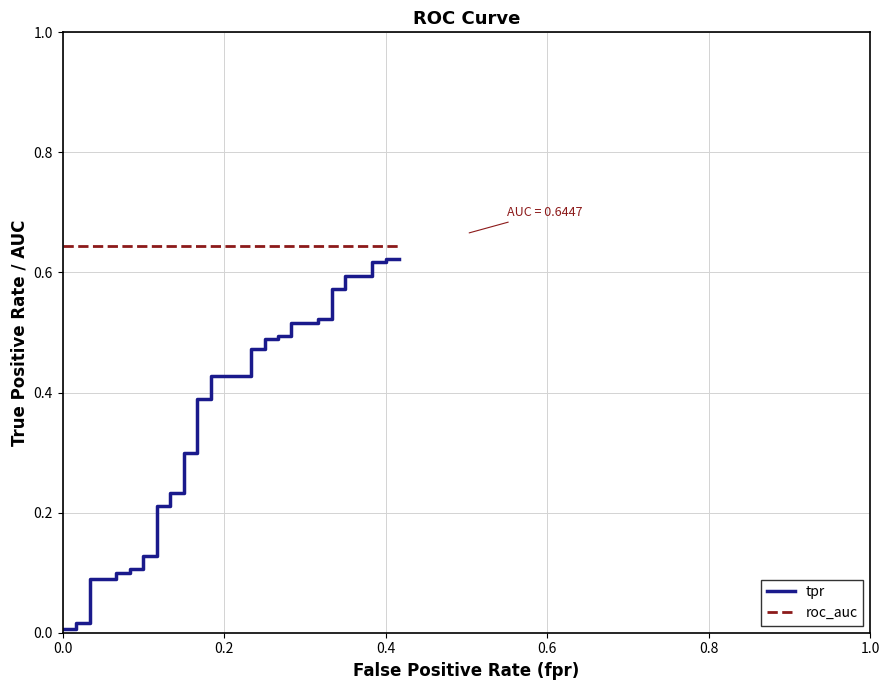

What is the sum of all tpr values?

13.8